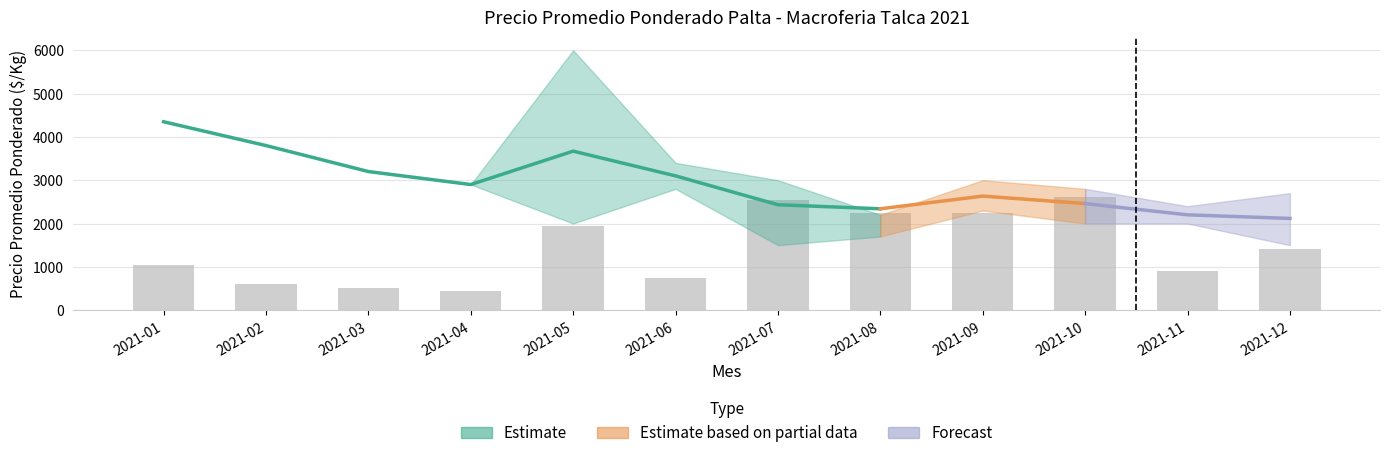

What is the difference between the highest and lowest values at 2021-02?

3400